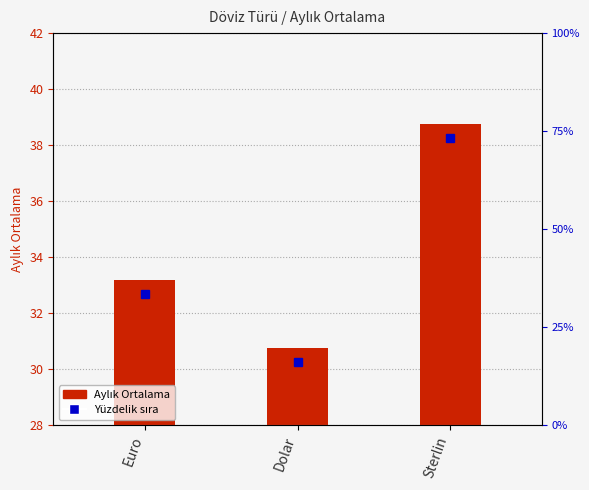

What is the difference between the second highest and minimum values?

2.4